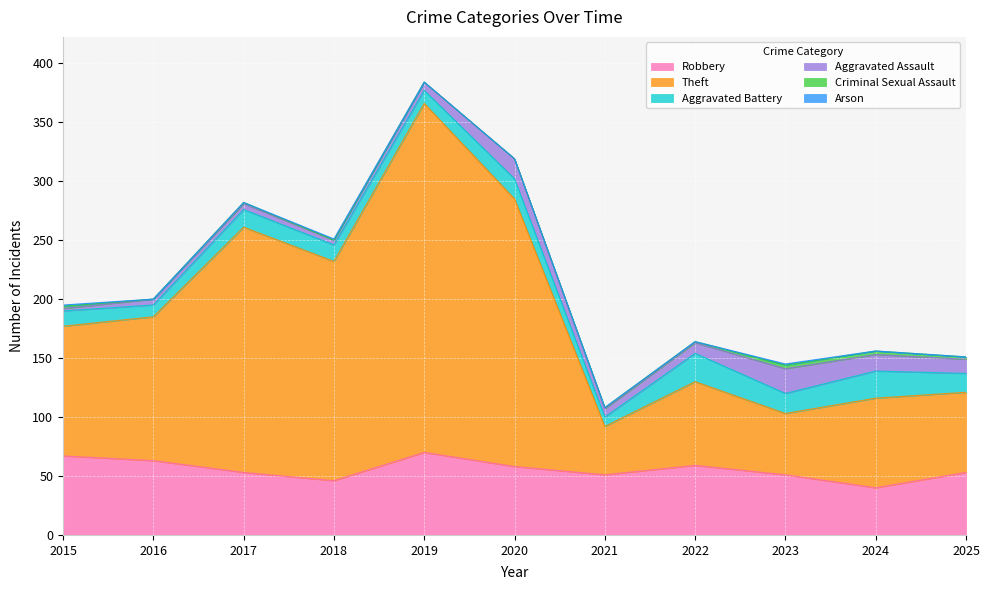

What are all the series names shown in the legend?

Robbery, Theft, Aggravated Battery, Aggravated Assault, Criminal Sexual Assault, Arson